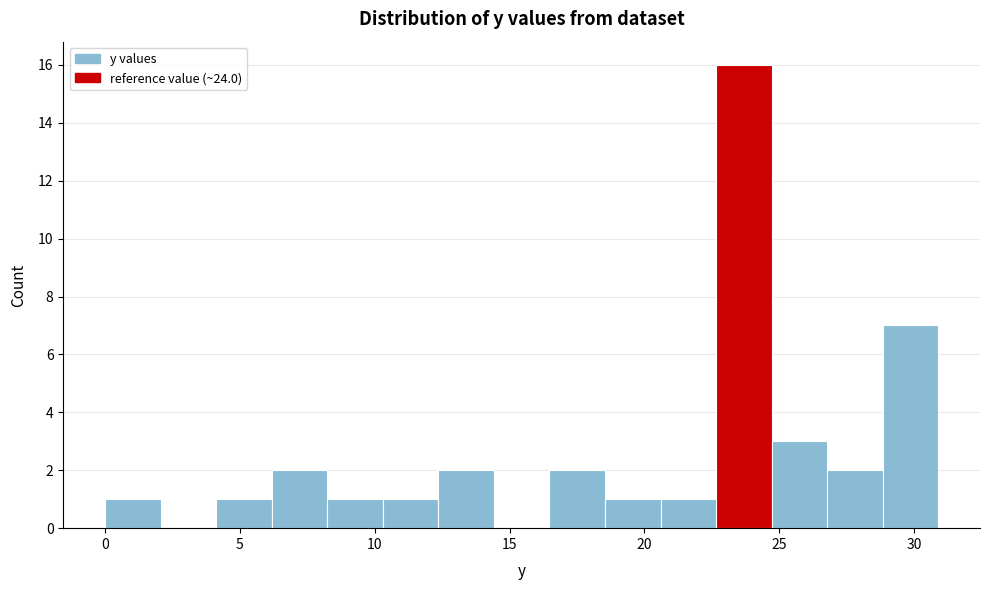

Over which range of the x-axis is the bar tallest?

22.5 to 24.5